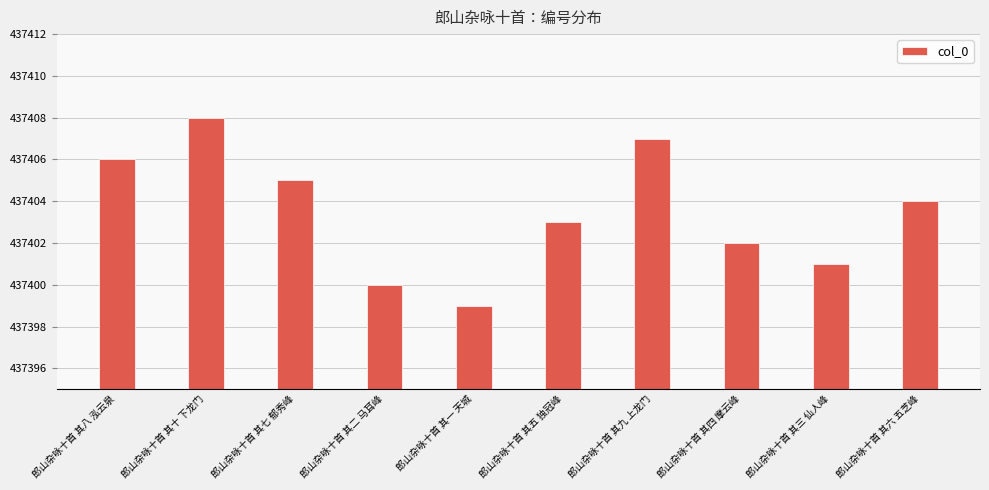

Are the bars grouped side by side (vs. stacked)?

No